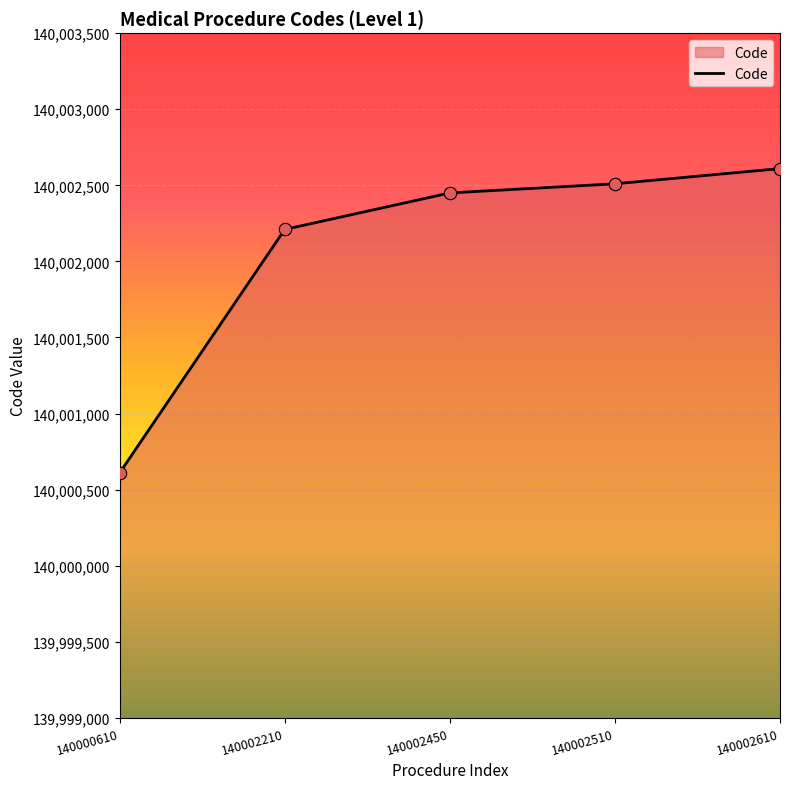

What is the change in value from 140002210 to 140002610?

+400